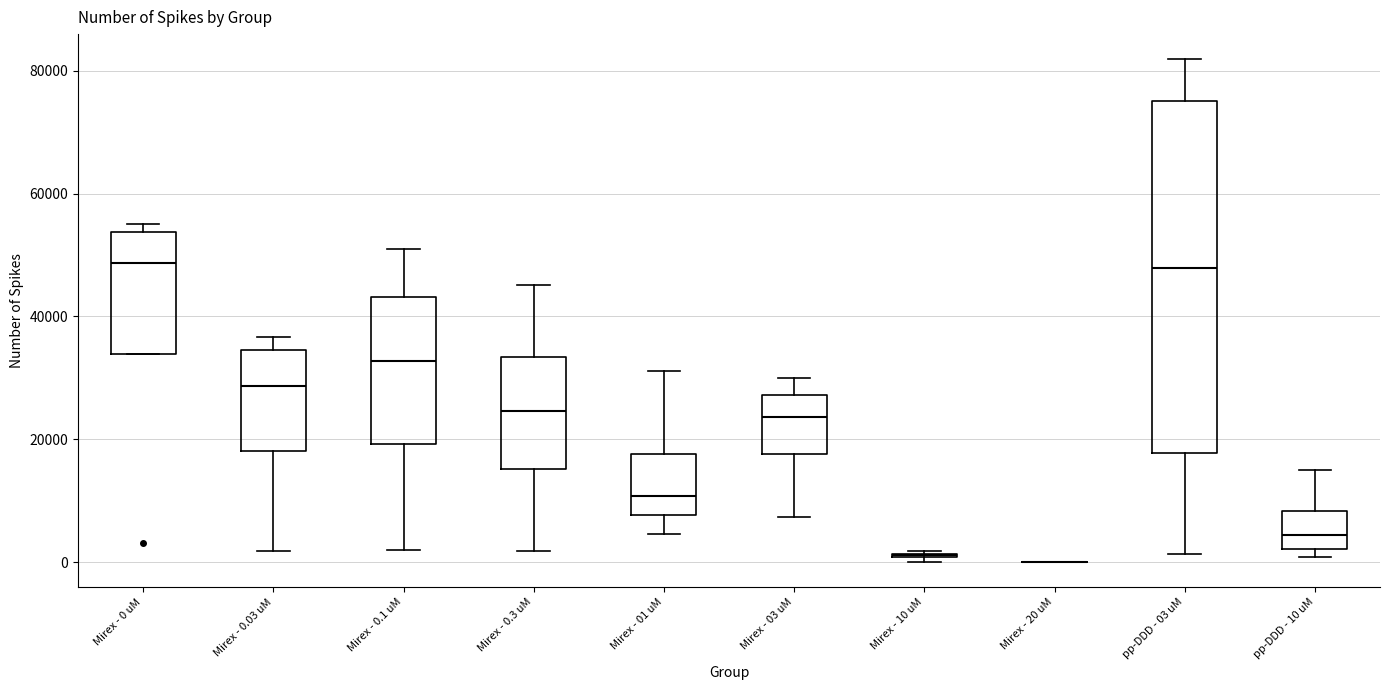

Reading left to right, transcribe this box plot: for each box, give where its median line is, the range the box spans, and where its two whiskers end, as read against the y-axis. The values are not printed on the chart, so give them approximately, as read against the axis.

Mirex - 0 uM: median 48000, box 34000 to 54000, whiskers 34000 to 54000 (just above the box's upper edge)
Mirex - 0.03 uM: median 28000, box 18000 to 34000, whiskers 2000 to 36000
Mirex - 0.1 uM: median 32000, box 20000 to 44000, whiskers 2000 to 50000
Mirex - 0.3 uM: median 24000, box 16000 to 34000, whiskers 2000 to 46000
Mirex - 01 uM: median 10000, box 8000 to 18000, whiskers 4000 to 32000
Mirex - 03 uM: median 24000, box 18000 to 28000, whiskers 8000 to 30000
Mirex - 10 uM: box collapsed to a line at 2000, whiskers 0 to 2000
Mirex - 20 uM: box collapsed to a line at 0, whiskers 0 to 0
pp-DDD - 03 uM: median 48000, box 18000 to 76000, whiskers 2000 to 82000
pp-DDD - 10 uM: median 4000, box 2000 to 8000, whiskers 0 to 16000